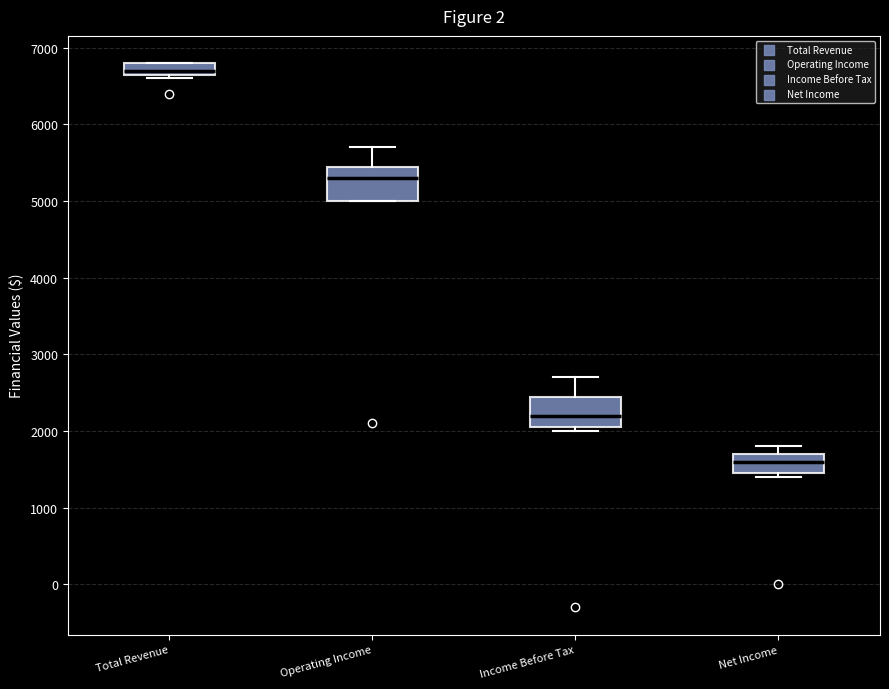

Reading left to right, read every box against the y-axis: the position of its median line, the range the box covers, and the ends of its whiskers. The values are not printed on the chart, so give them approximately, as read against the axis.

Total Revenue: median 6700 (just above the box's lower edge), box 6700 to 6800, whiskers 6600 to 6800
Operating Income: median 5300, box 5000 to 5500, whiskers 5000 to 5700
Income Before Tax: median 2200, box 2100 to 2500, whiskers 2000 to 2700
Net Income: median 1600, box 1500 to 1700, whiskers 1400 to 1800